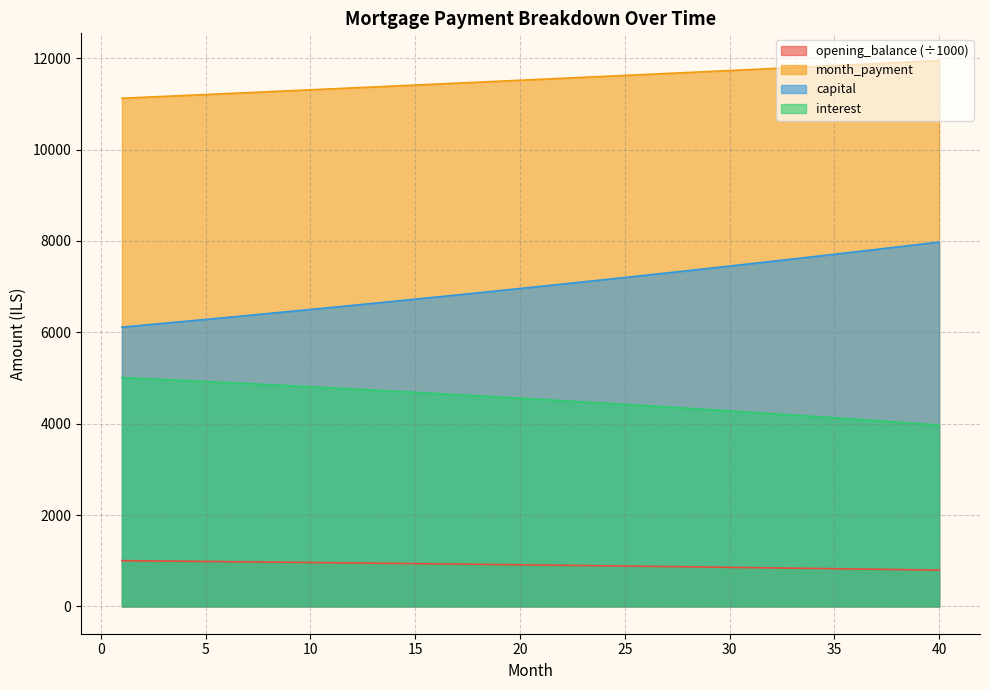

The interest series shows 4876.8 at 7. True or false?

True